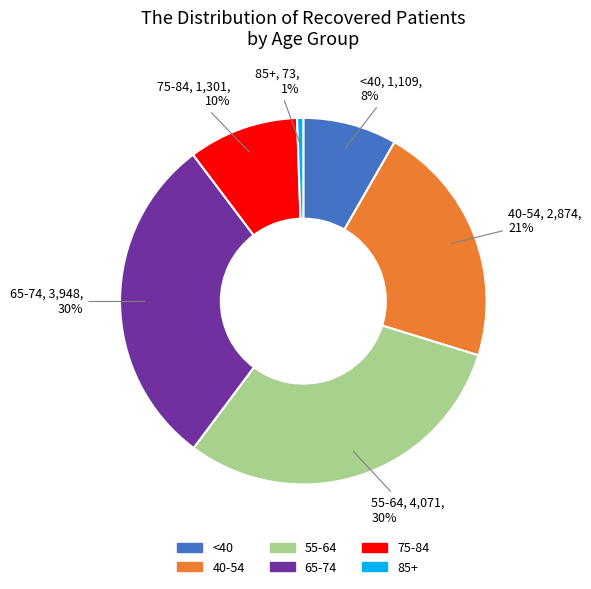

Is there a majority slice in this chart?

No